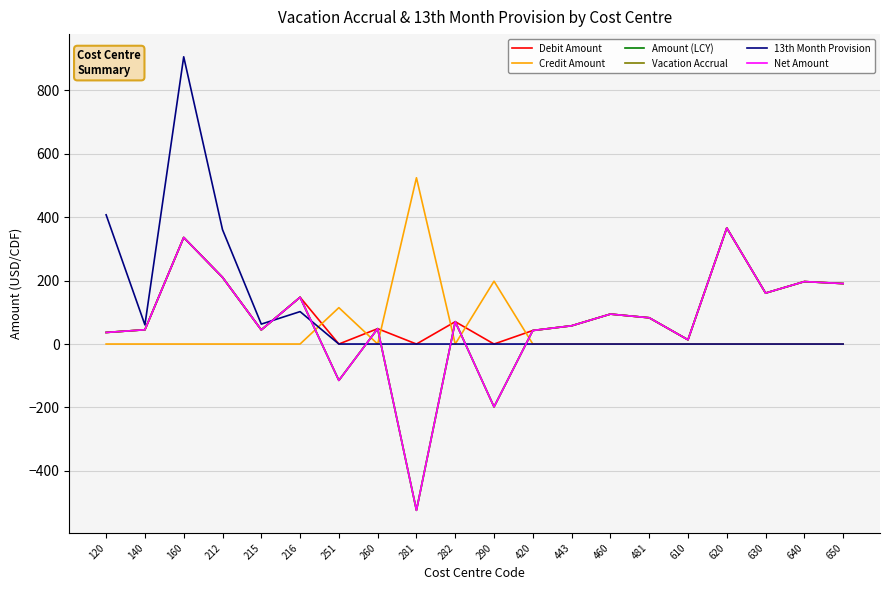

True or false: Debit Amount and Vacation Accrual intersect in this chart.

False